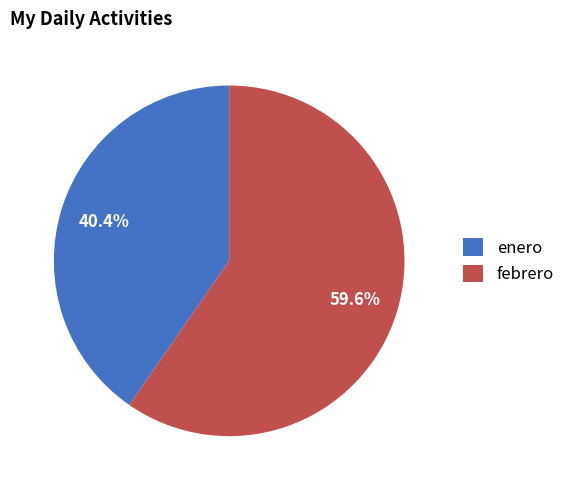

How many slices are in this pie chart?

2